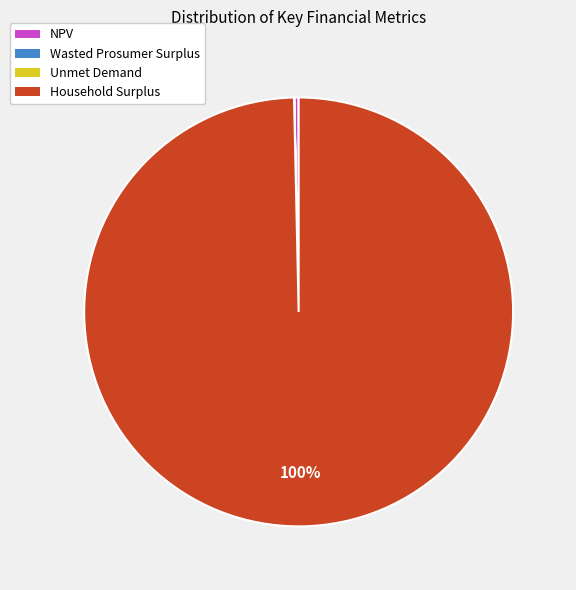

The Household Surplus slice represents 100% of the pie. True or false?

True